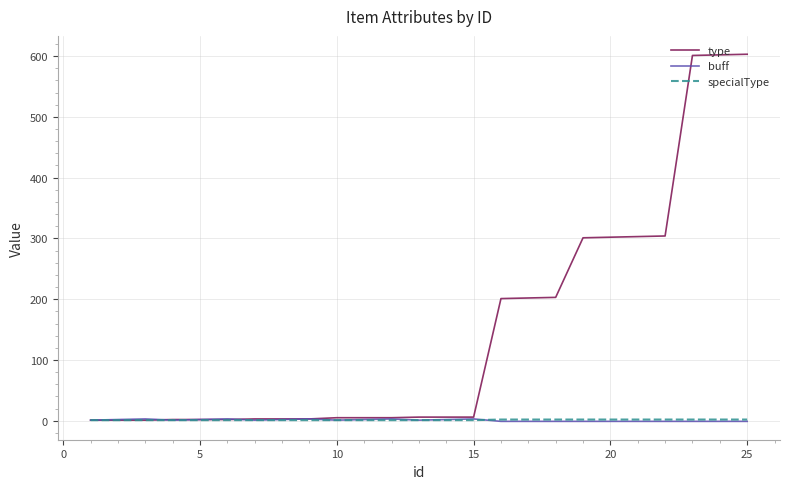

Which series has the widest spread of values?

type